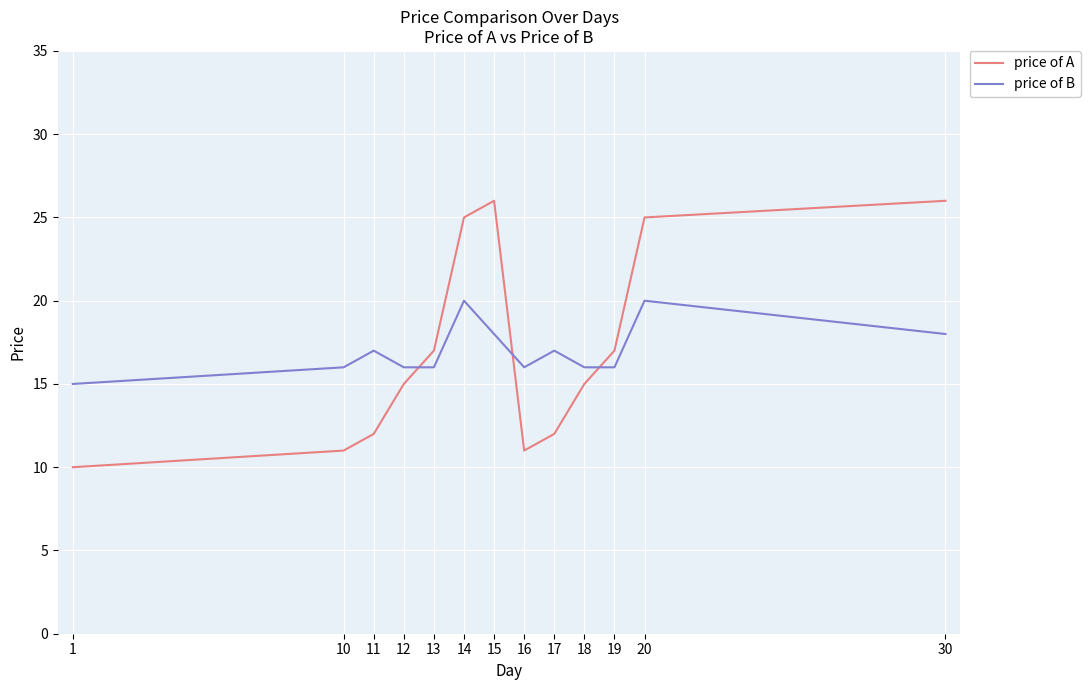

Is the value of price of B at 11 greater than the value of price of A at 17?

Yes